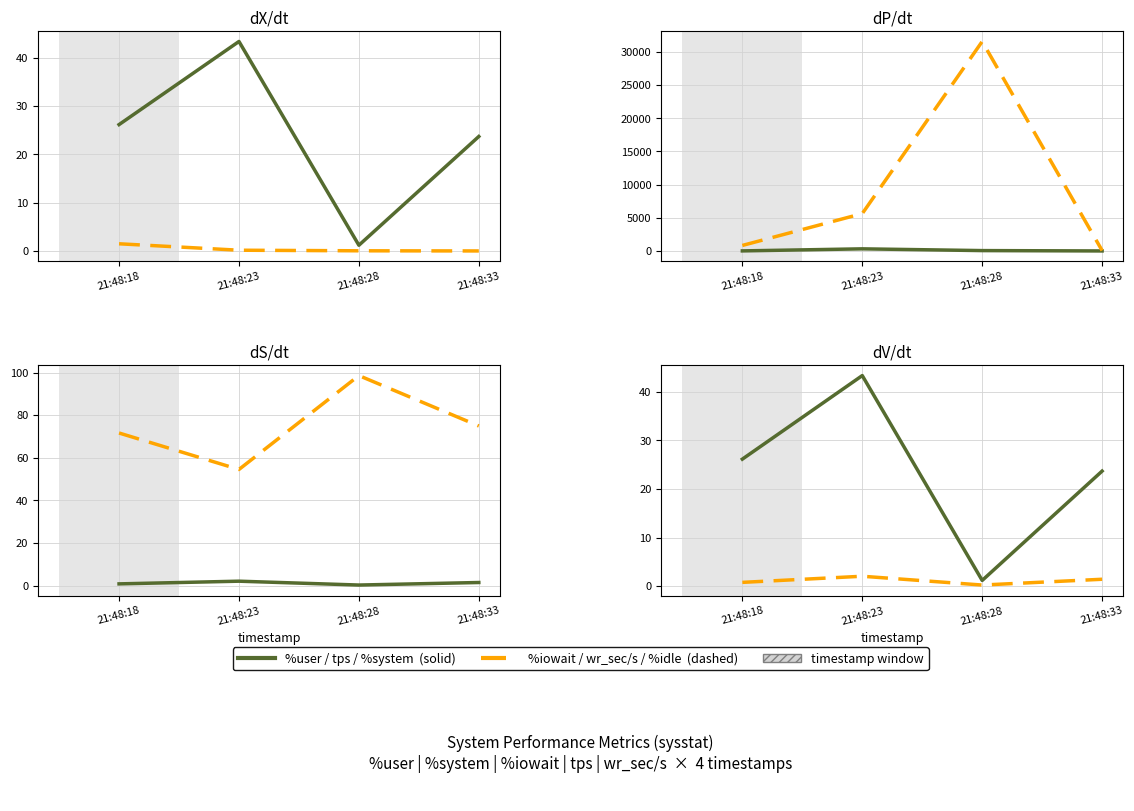

Is this an area chart (filled region under the line)?

No